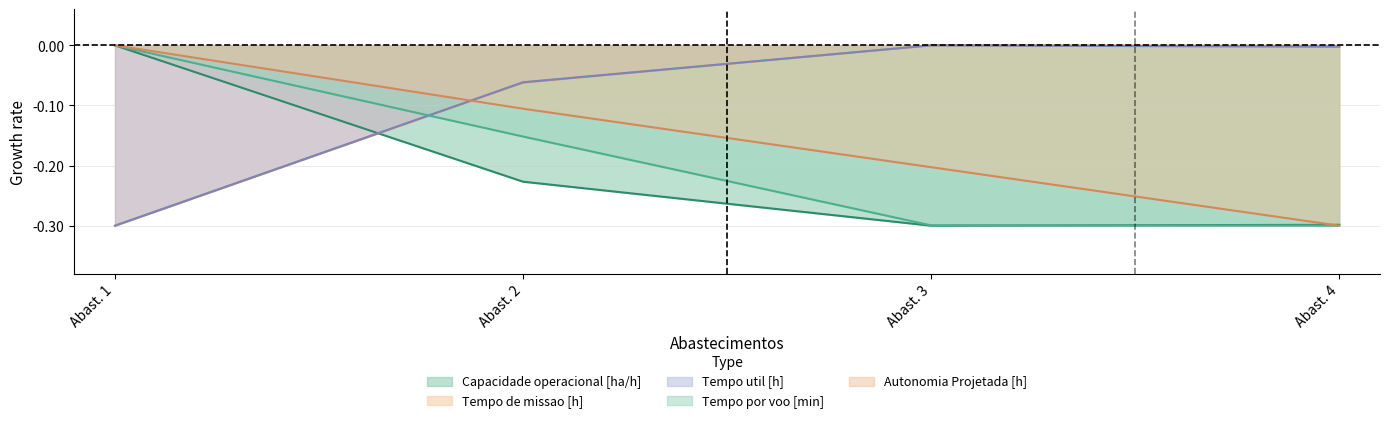

How many interior local peaks does the Tempo util [h] series have?

1